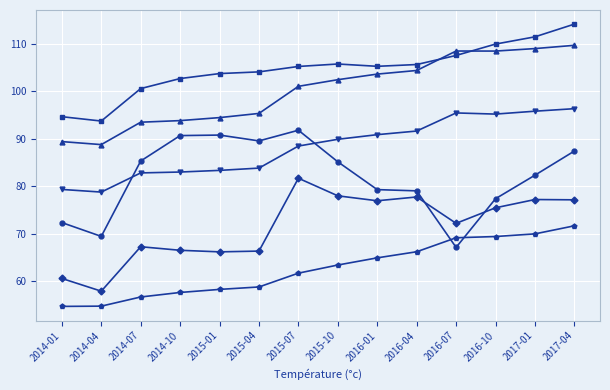

What position from the right is 2015-07?

8